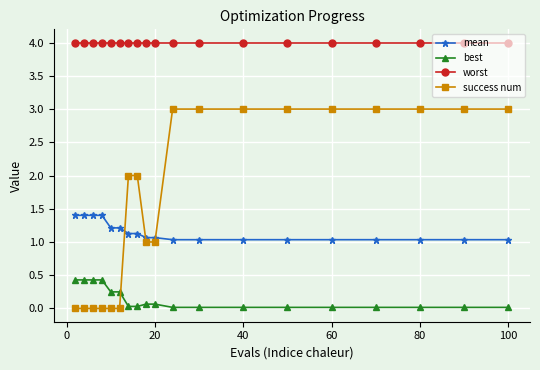

What is the greatest value displayed?

4.0